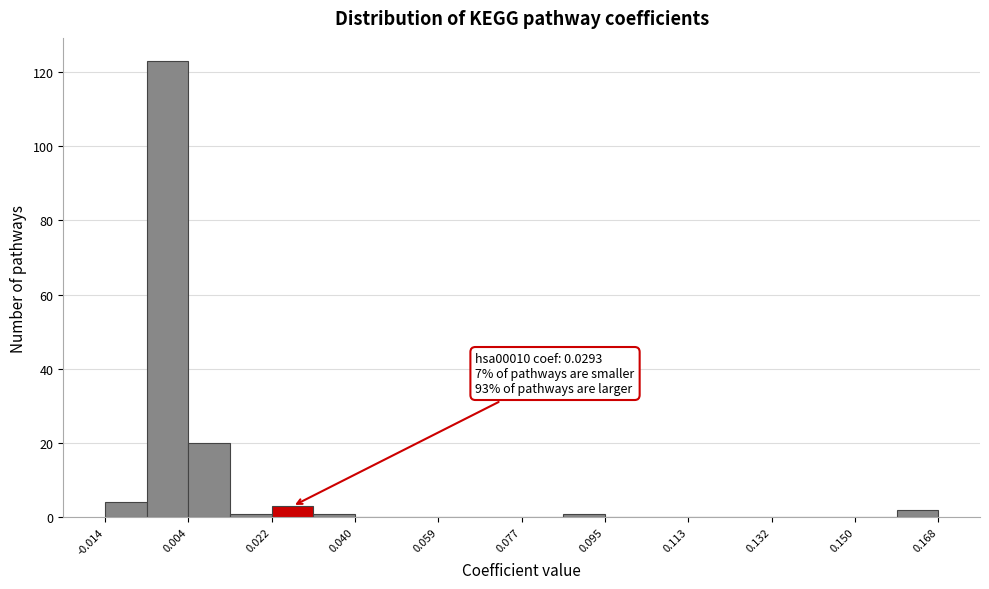

Over which range of the x-axis is the bar tallest?

-0.006 to 0.004